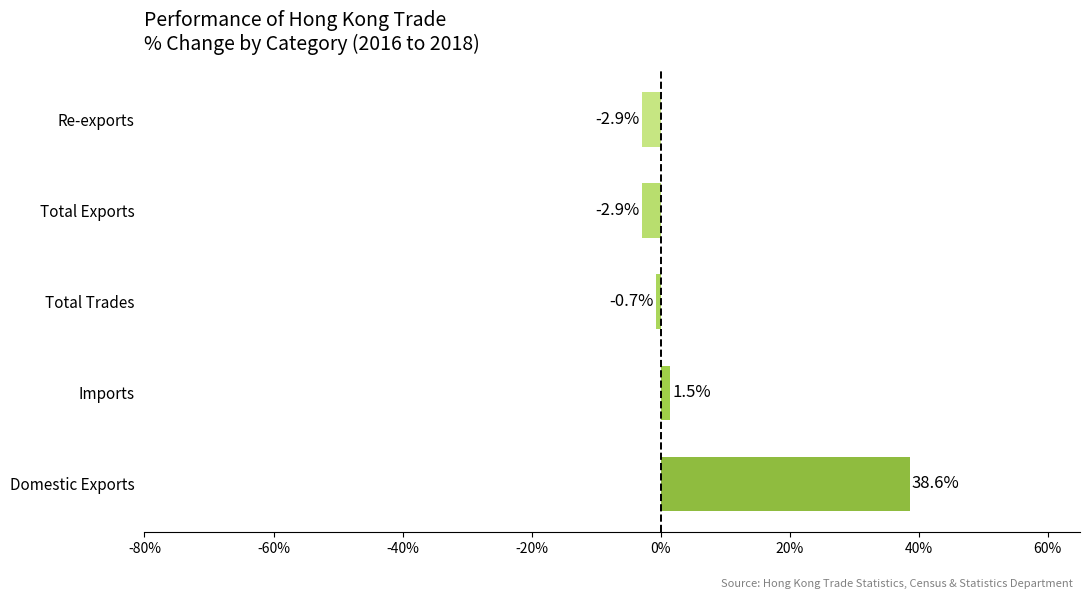

What value does the data have at Domestic Exports?

38.6